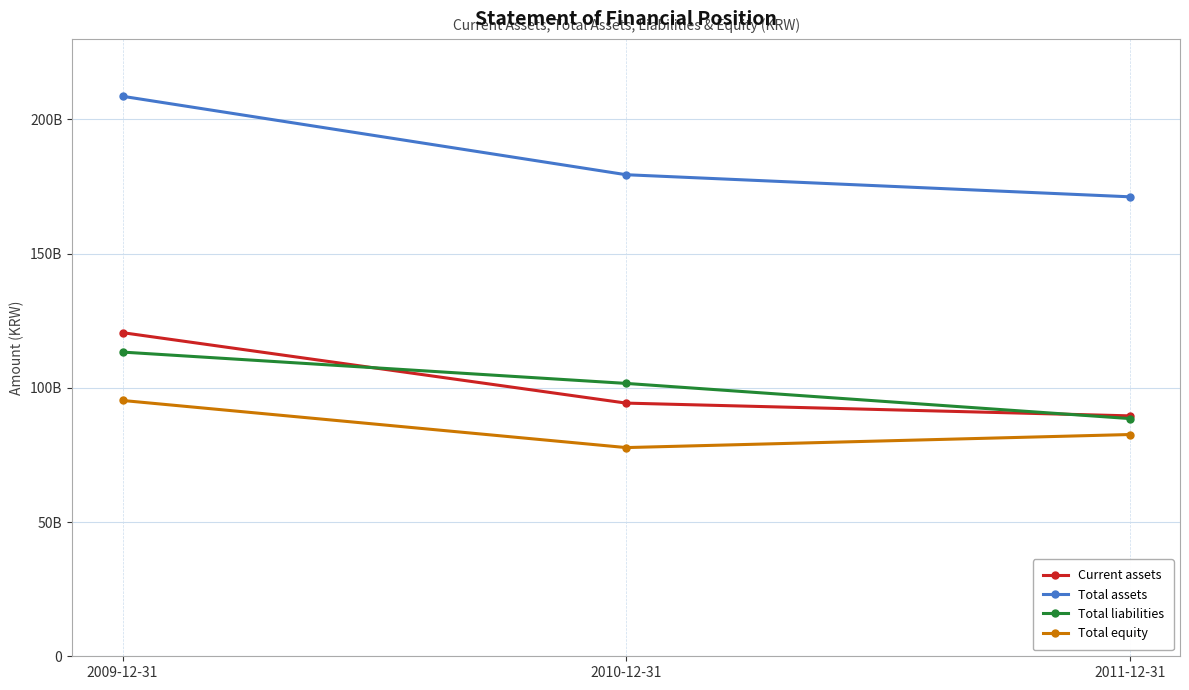

What is the label of the 1st point from the left?

2009-12-31